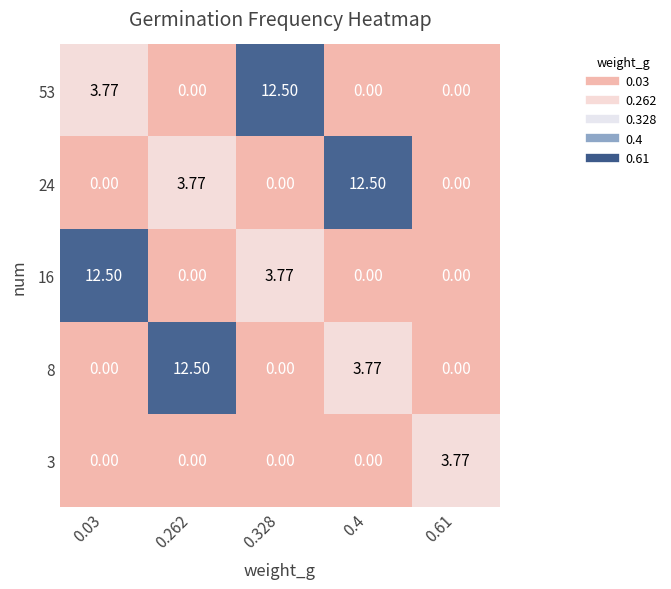

Count the number of data series in this chart.

5